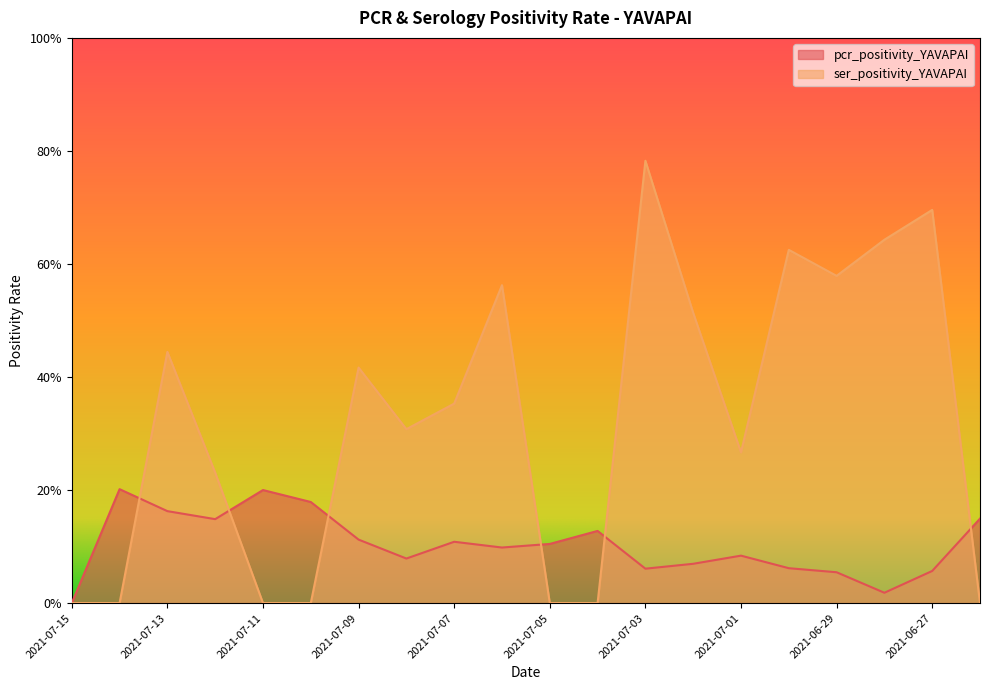

What is the difference between the second highest and second lowest values in the ser_positivity_YAVAPAI series?

0.7